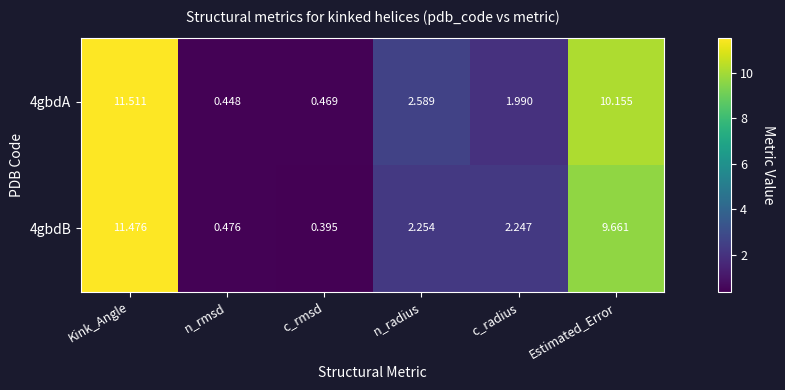

Rank the categories by 4gbdA value from highest to lowest.

Kink_Angle, Estimated_Error, n_radius, c_radius, c_rmsd, n_rmsd